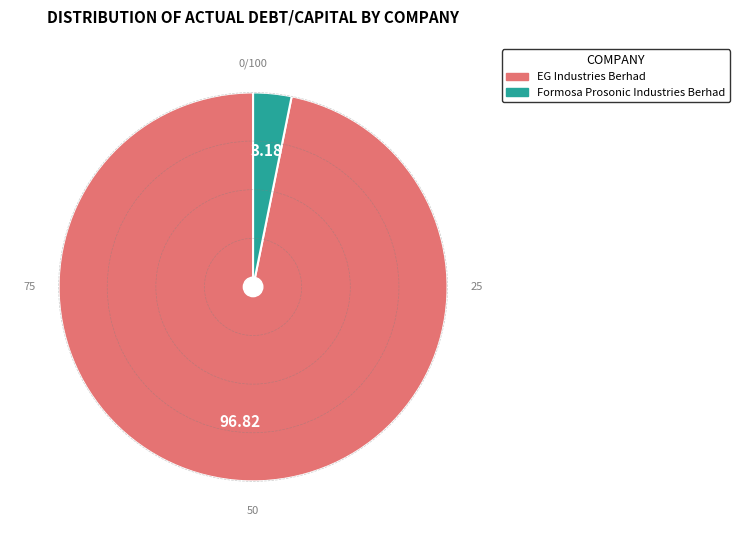

What is the largest slice in the pie chart?

EG Industries Berhad